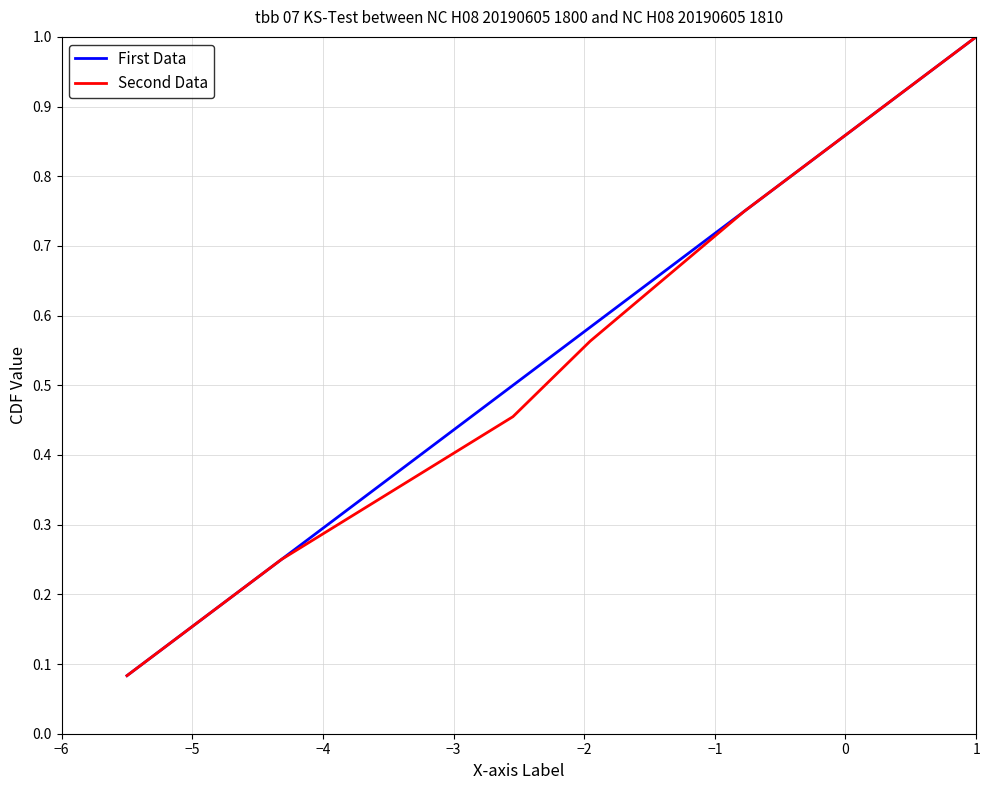

List the series in order of their overall mean, lowest first.

Second Data, First Data